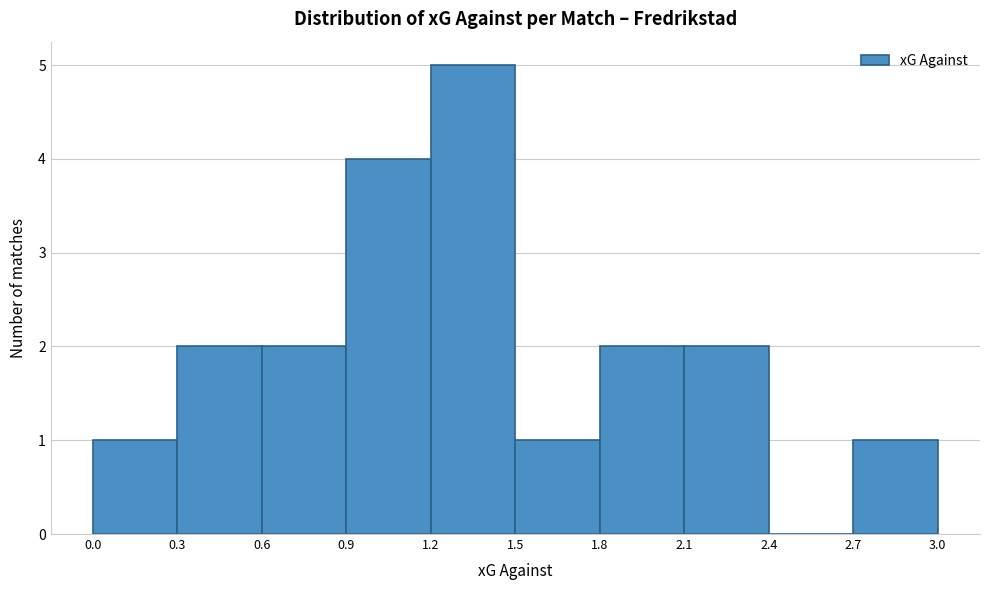

Reading left to right, transcribe this chart: for each bar, give the range it covers on the x-axis and its height. The values are not printed on the chart, so give them approximately, as read against the axis.

0.0 to 0.3: 1
0.3 to 0.6: 2
0.6 to 0.9: 2
0.9 to 1.2: 4
1.2 to 1.5: 5
1.5 to 1.8: 1
1.8 to 2.1: 2
2.1 to 2.4: 2
2.4 to 2.7: 0
2.7 to 3.0: 1